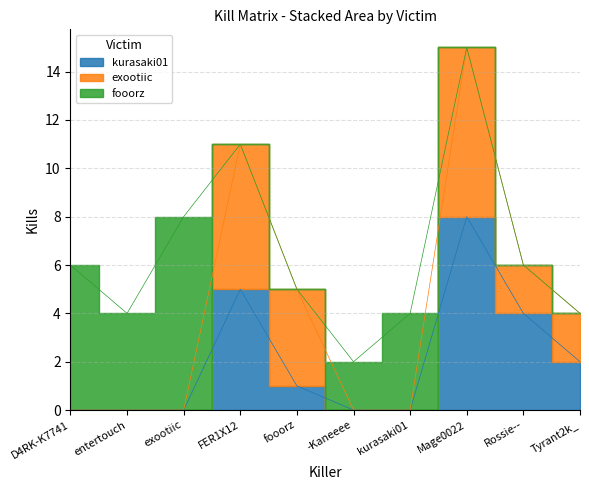

How many lines are shown in the chart?

3